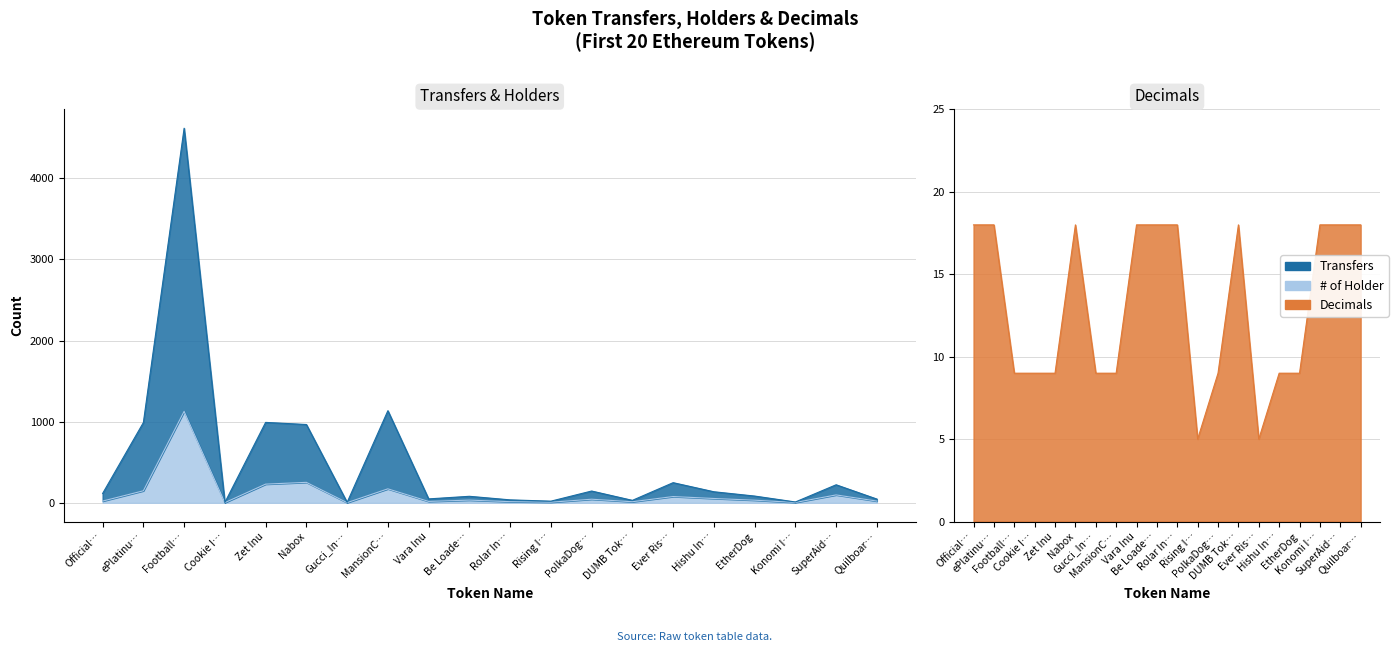

How many lines are shown in the chart?

3